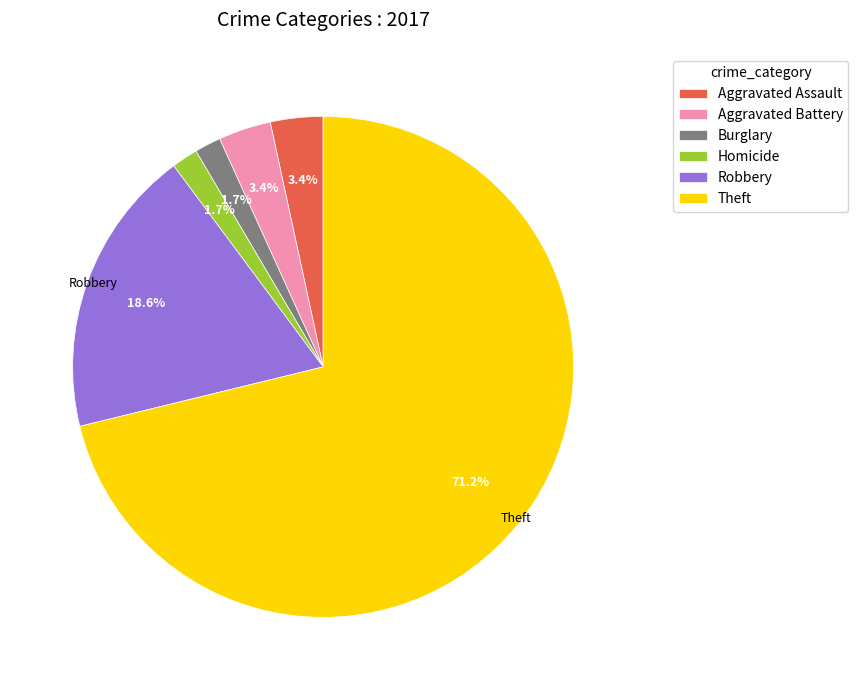

True or false: Robbery accounts for 27% of the total.

False